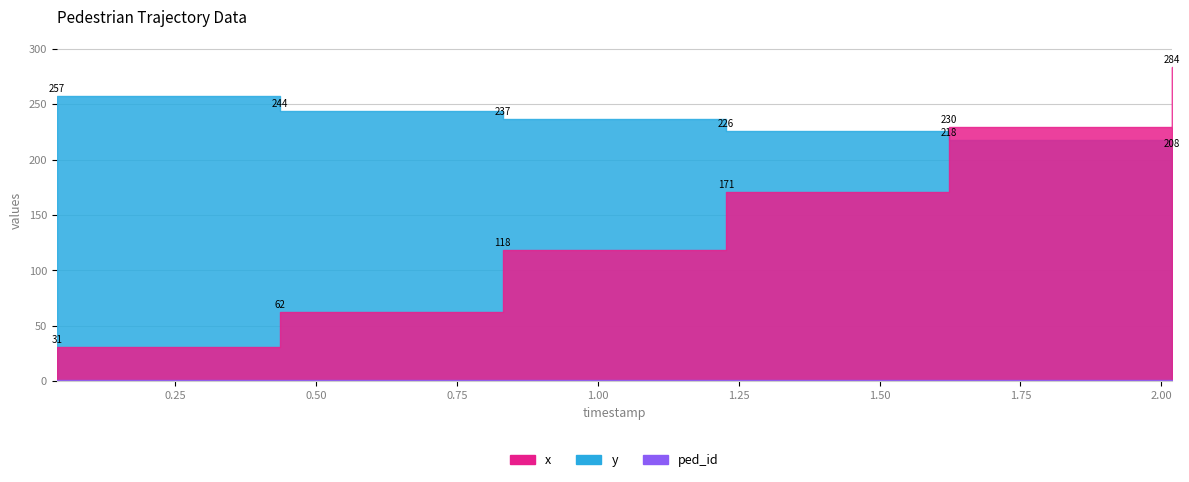

What is the difference between the x values at 0.4353839285714286 and 2.0185982142857144?

221.6